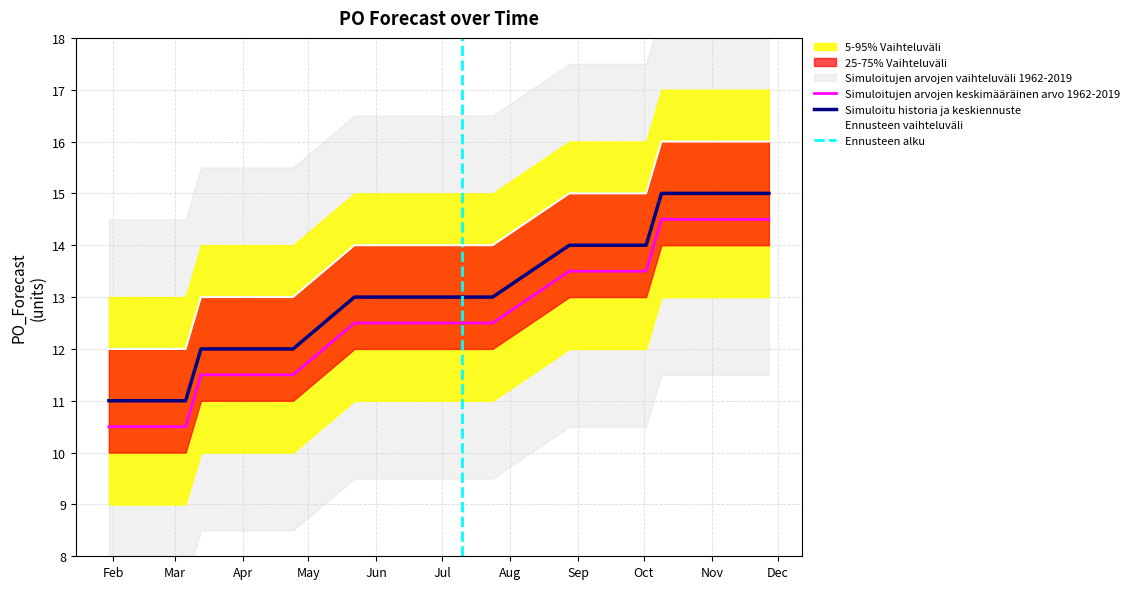

The chart shows a value of 12.5 at 2023-07-24. True or false?

True